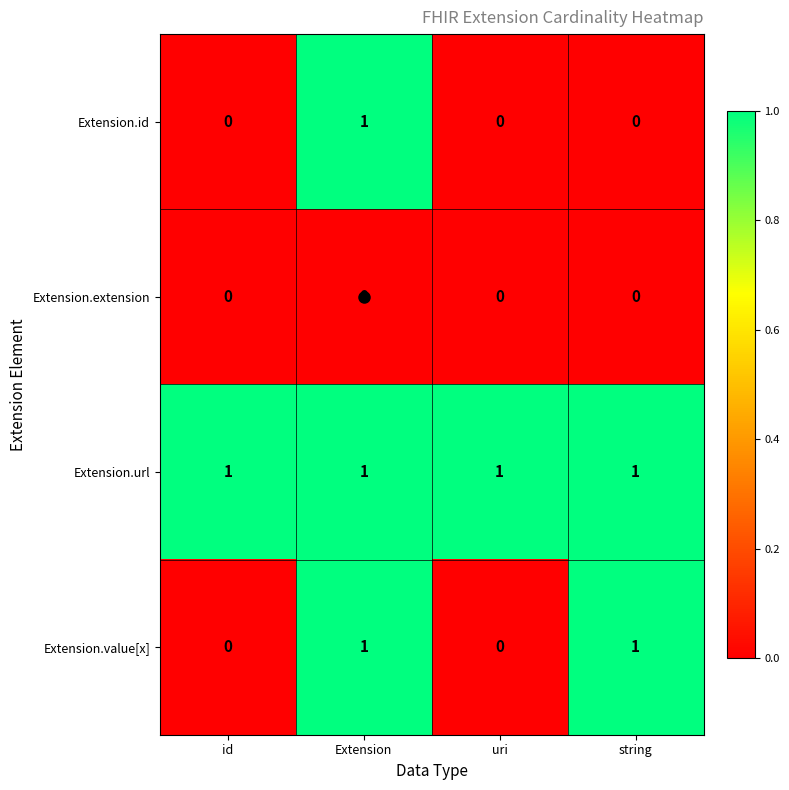

Between Extension and string, which series saw the biggest shift?

Extension.id